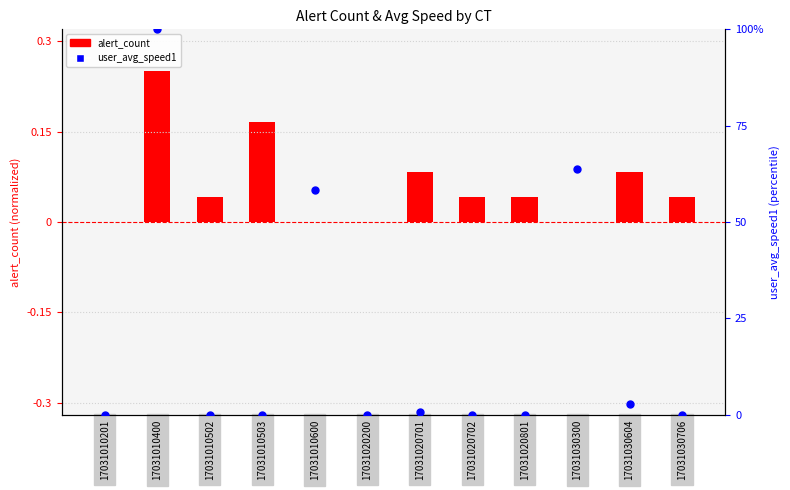

Which series contains the lowest Y value?

alert_count